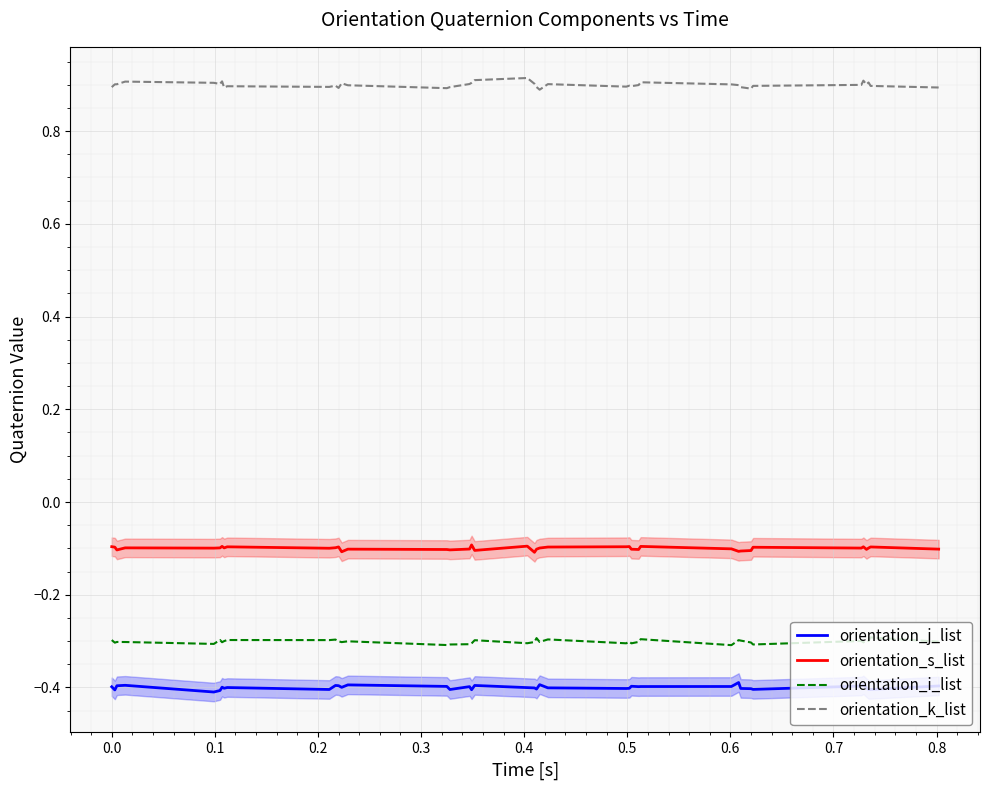

True or false: orientation_j_list and orientation_k_list cross at least once.

False